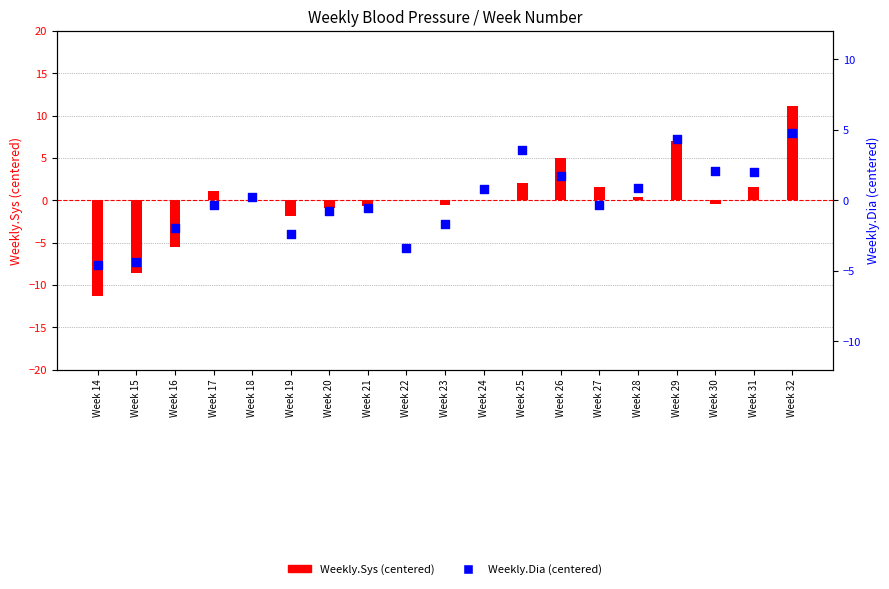

What are all the series names shown in the legend?

Weekly.Sys, Weekly.Dia